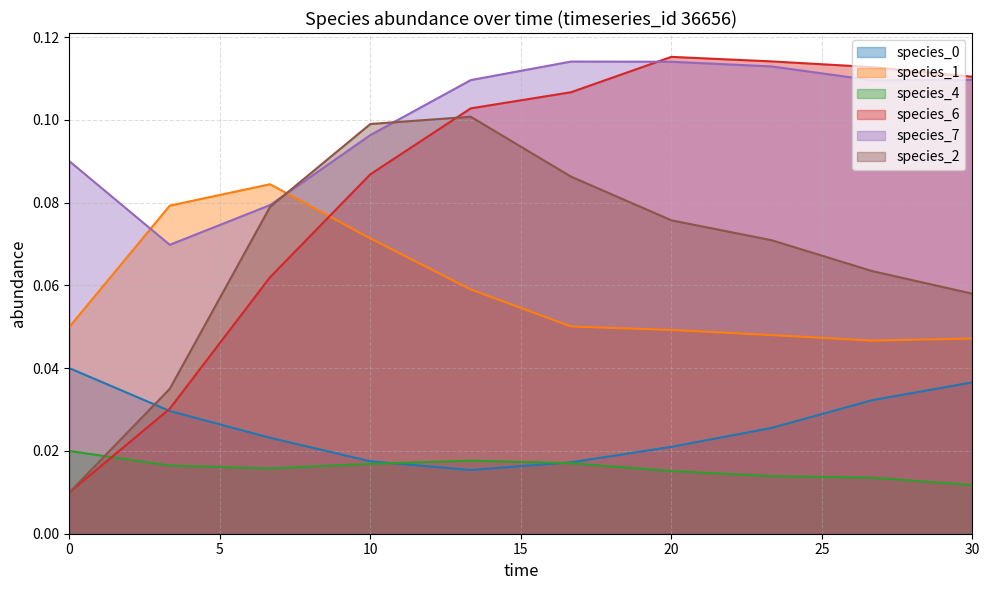

The value of species_2 at 0.0 is 0.0. True or false?

True